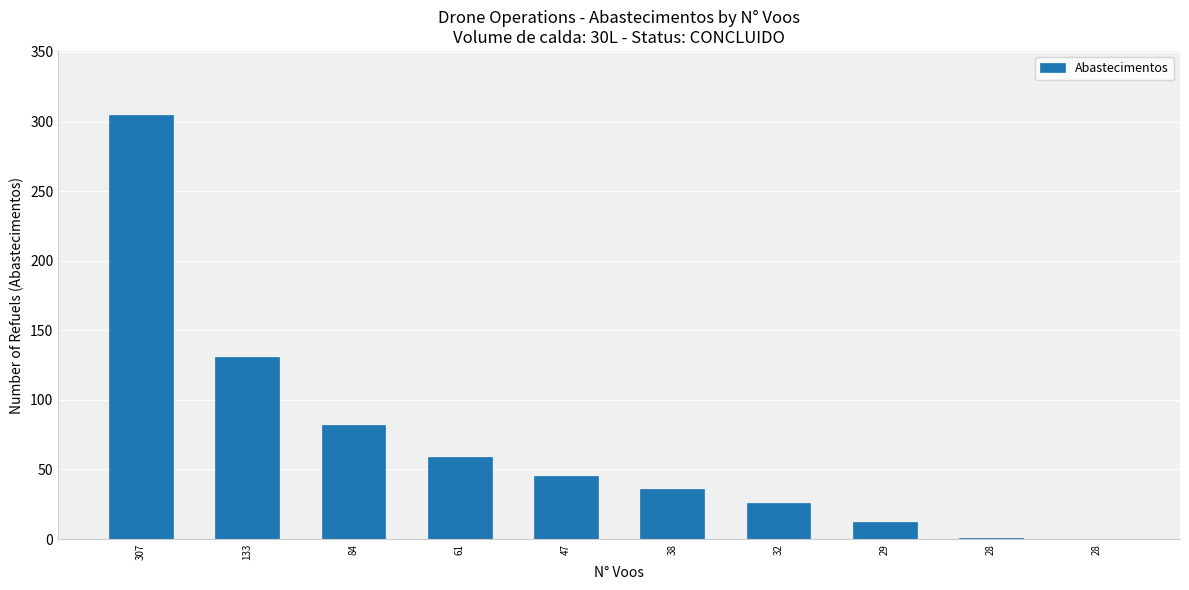

Rank the categories by value from lowest to highest.

28, 28, 29, 32, 38, 47, 61, 84, 133, 307